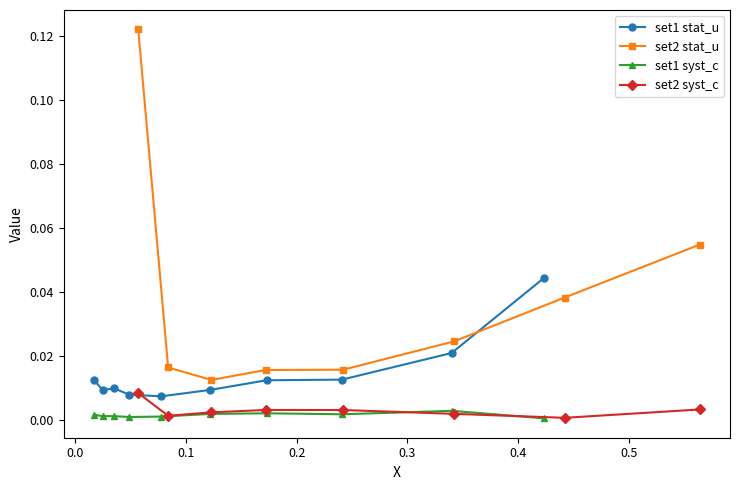

At how many categories does at least one series exceed 0?

18